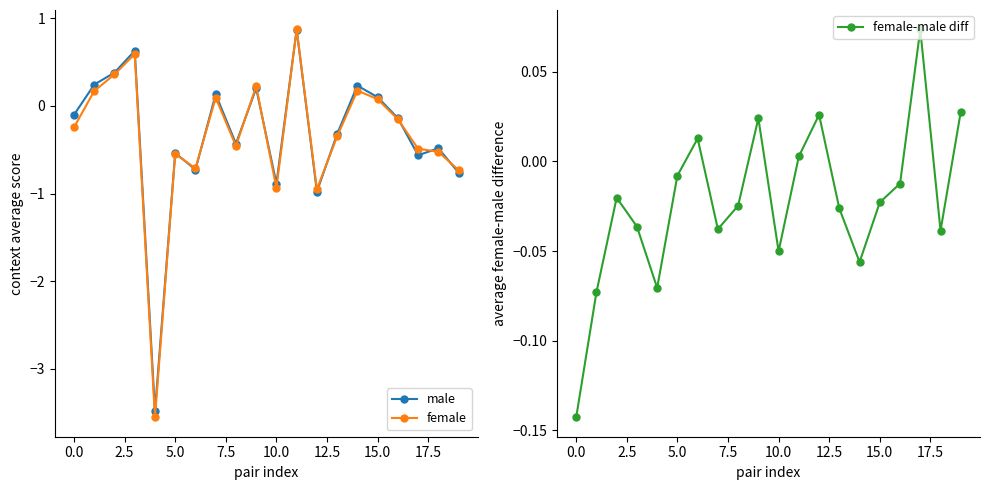

How many interior local peaks does the female-male diff series have?

5